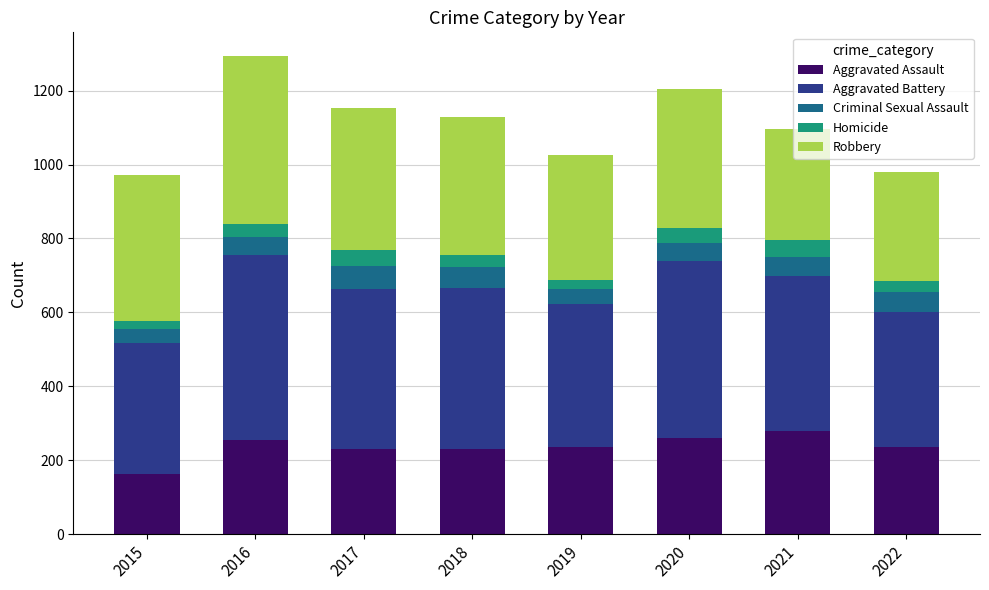

What is the average value of the Aggravated Assault series?

236